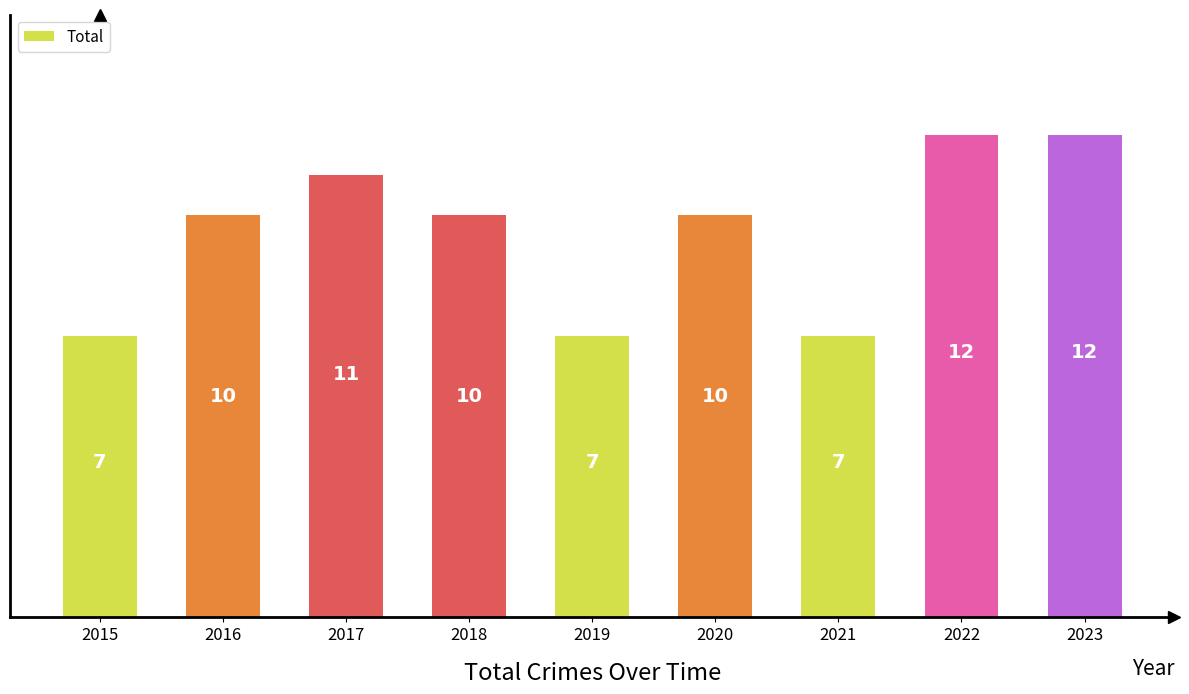

What is the difference between the values at 2016 and 2015?

3